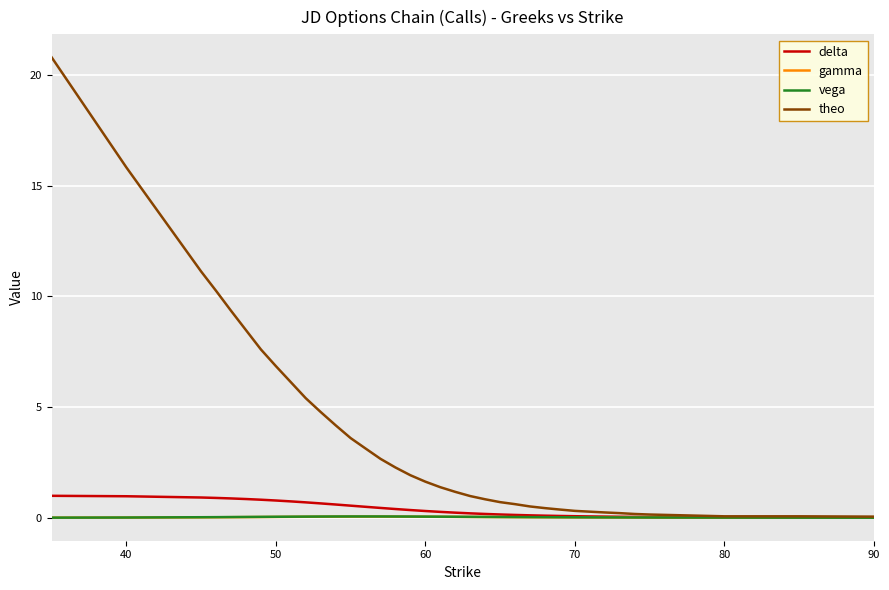

Which series has the widest spread of values?

theo